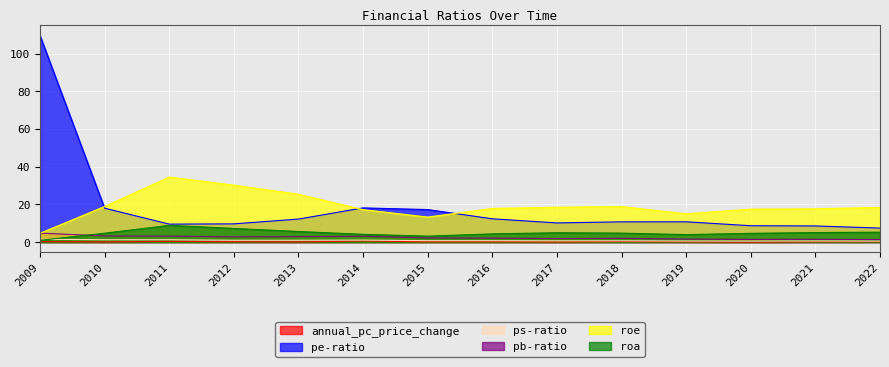

Which label corresponds to the largest value in the chart?

2009